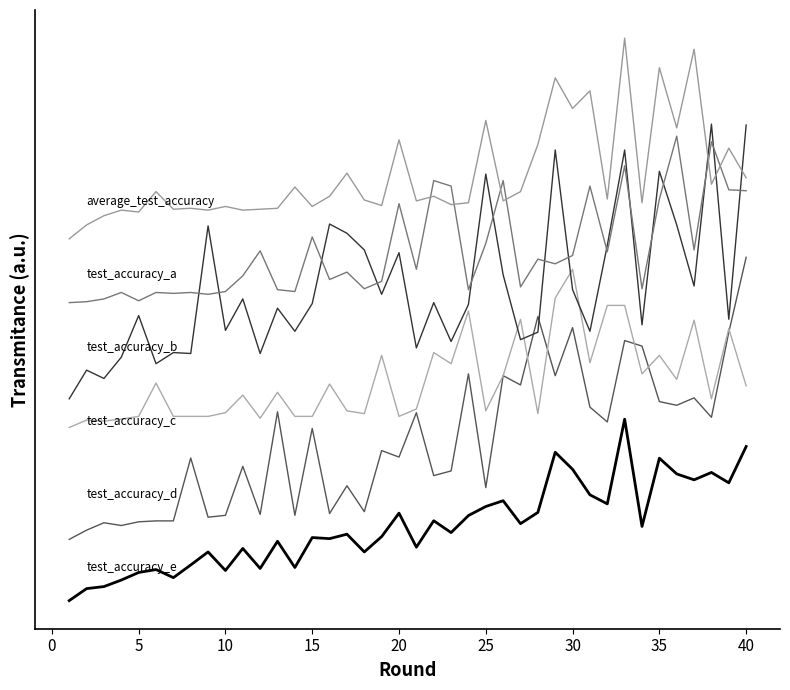

Does the chart display data point markers on the line(s)?

No